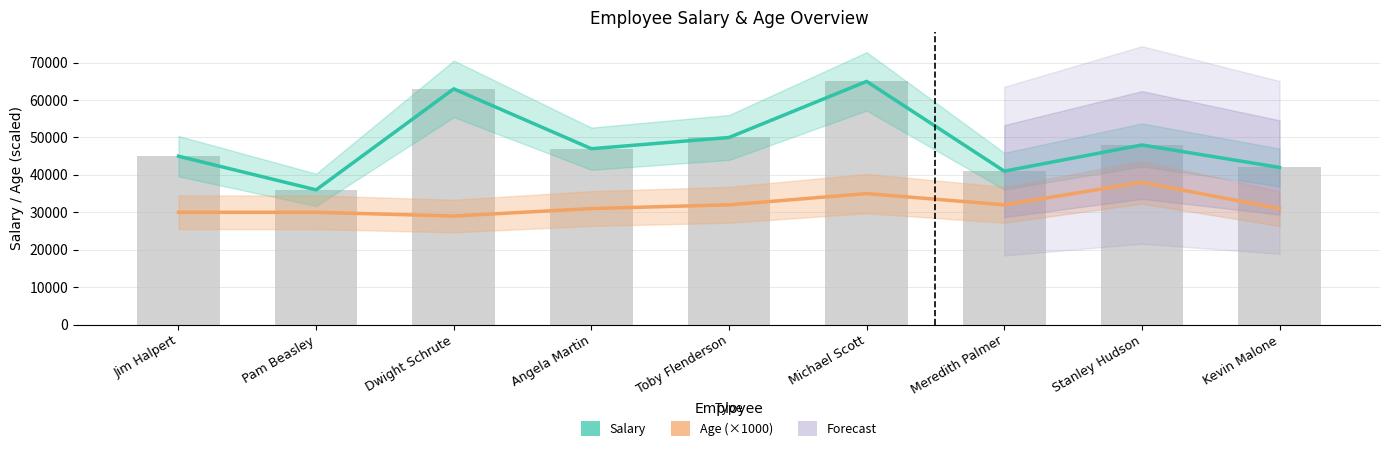

What is the smallest value displayed?

29000